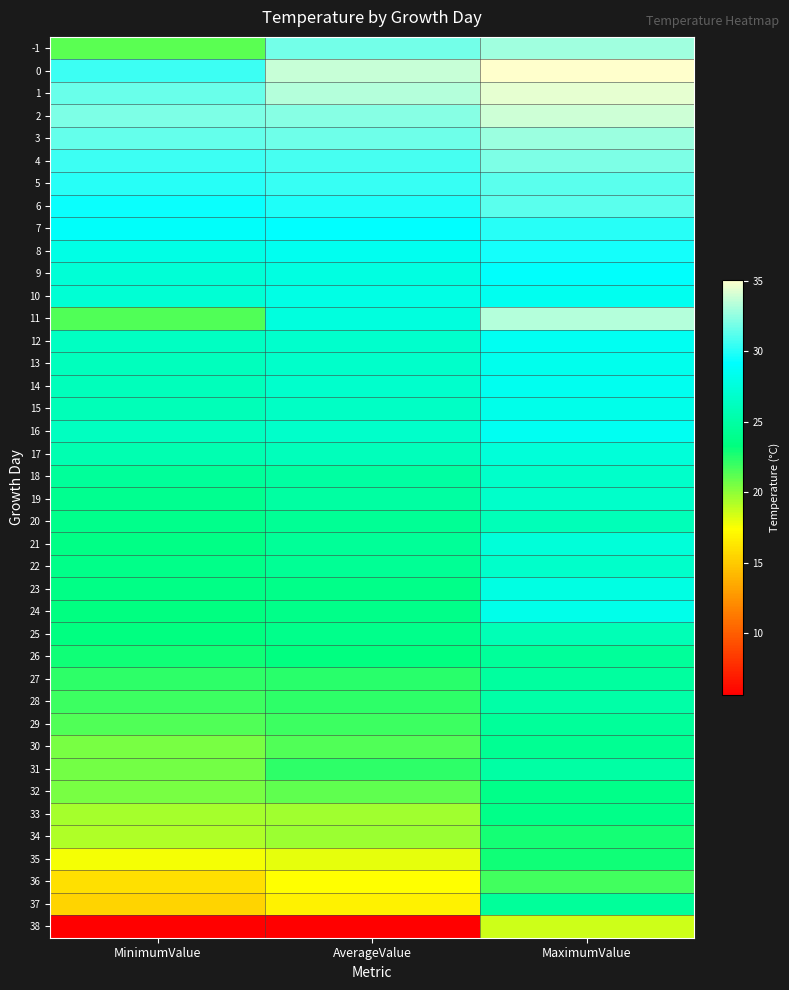

Rank the series by their maximum value, from lowest to highest.

38, 36, 34, 35, 32, 33, 30, 26, 29, 37, 27, 31, 28, 25, 20, 19, 18, 22, 17, 21, 23, 15, 24, 13, 10, 14, 12, 16, 9, 8, 7, 5, 6, 4, 3, -1, 11, 2, 1, 0